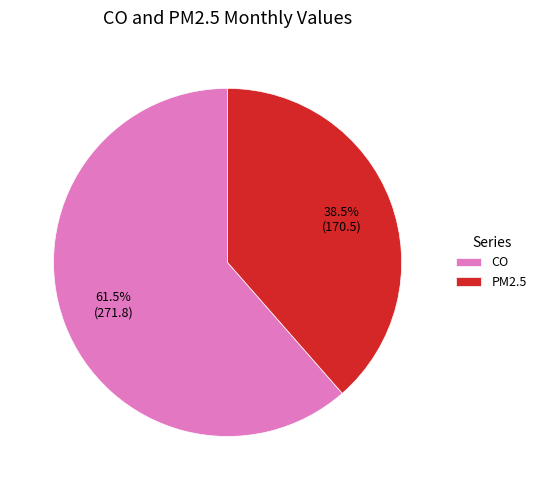

Approximately how many times larger is the value at PM2.5 compared to CO?

0.6